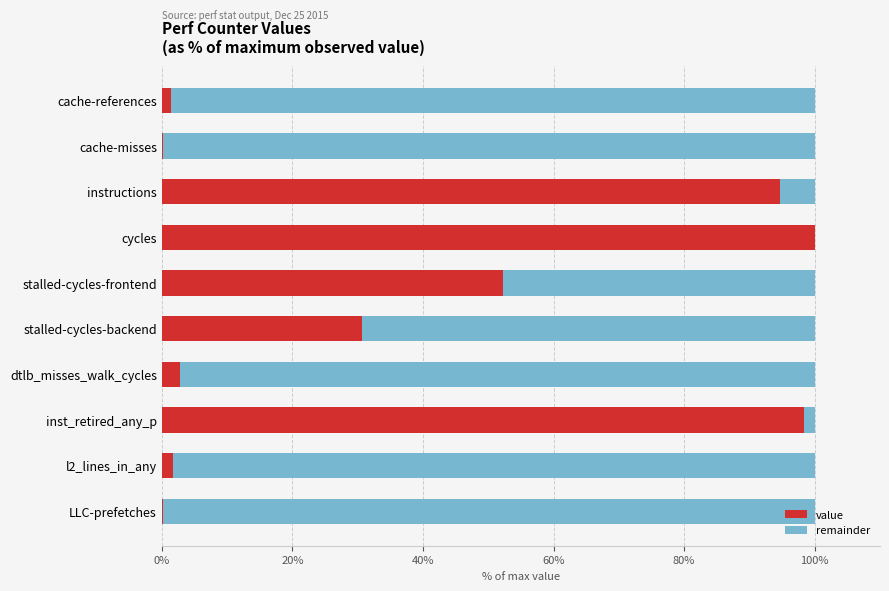

What are all the series names shown in the legend?

value, remainder